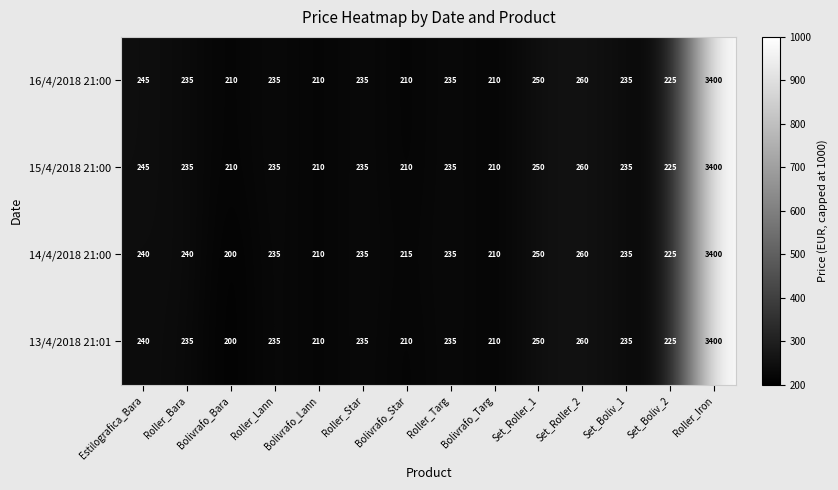

Which series changed the most between Roller_Bara and Roller_Lann?

14/4/2018 21:00